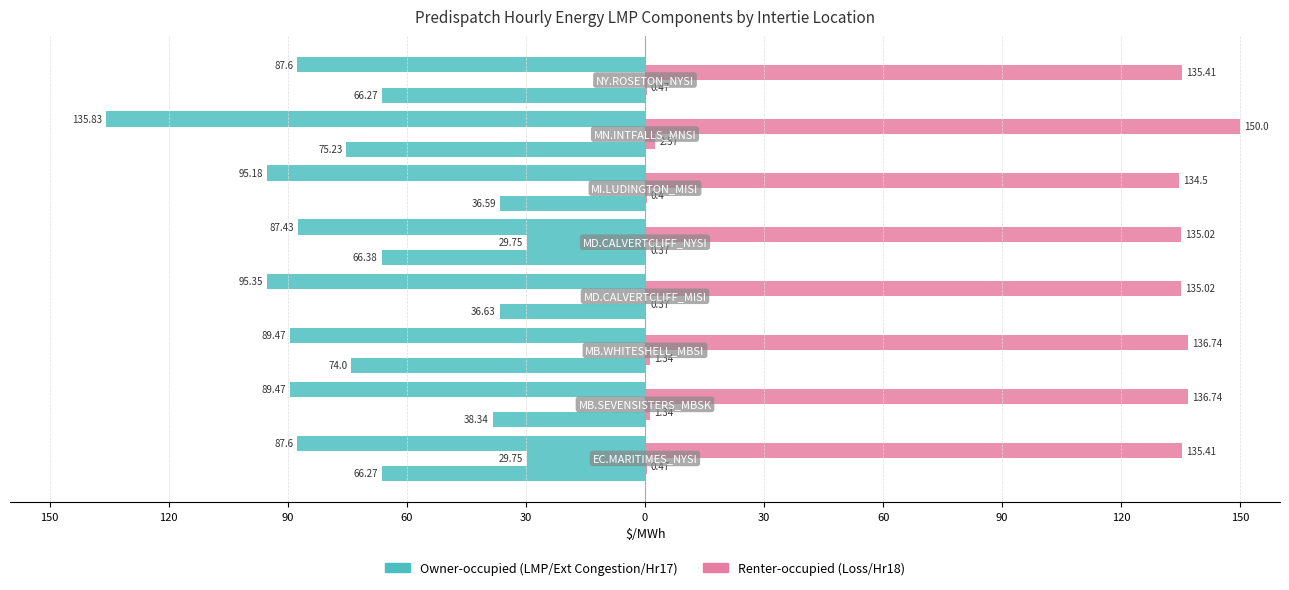

How many distinct data groups are displayed?

2